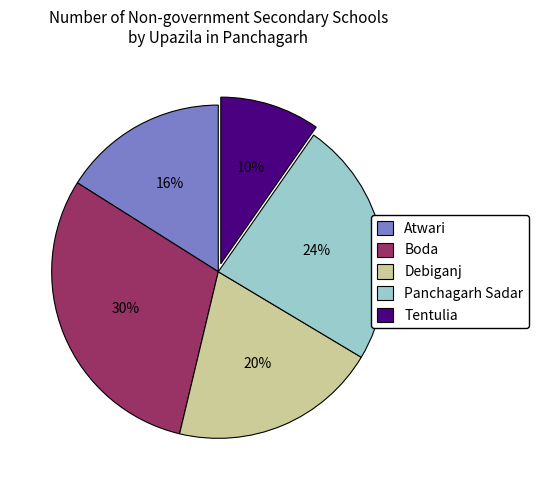

What is the largest slice in the pie chart?

Boda